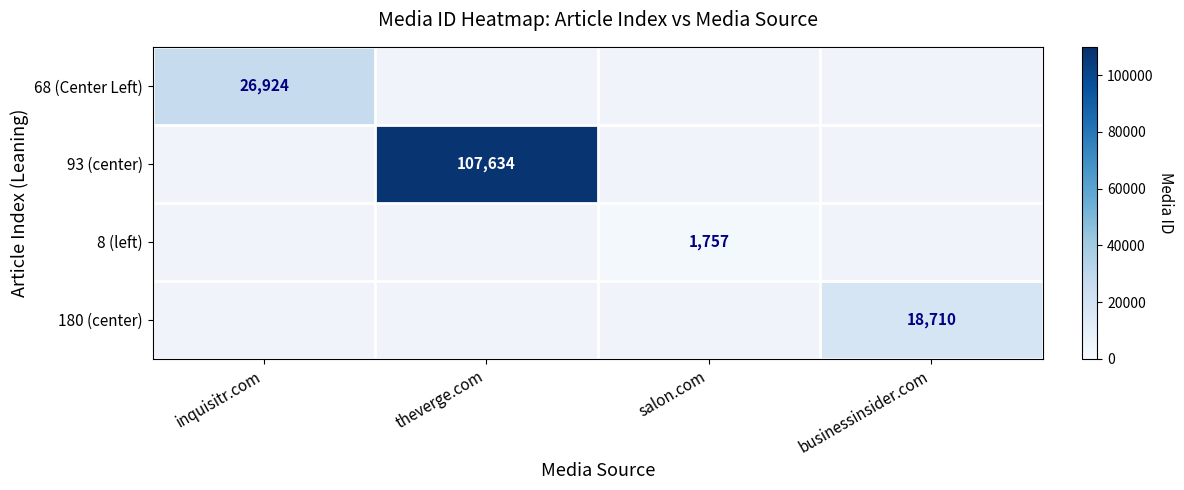

Count the number of categories in the chart.

4